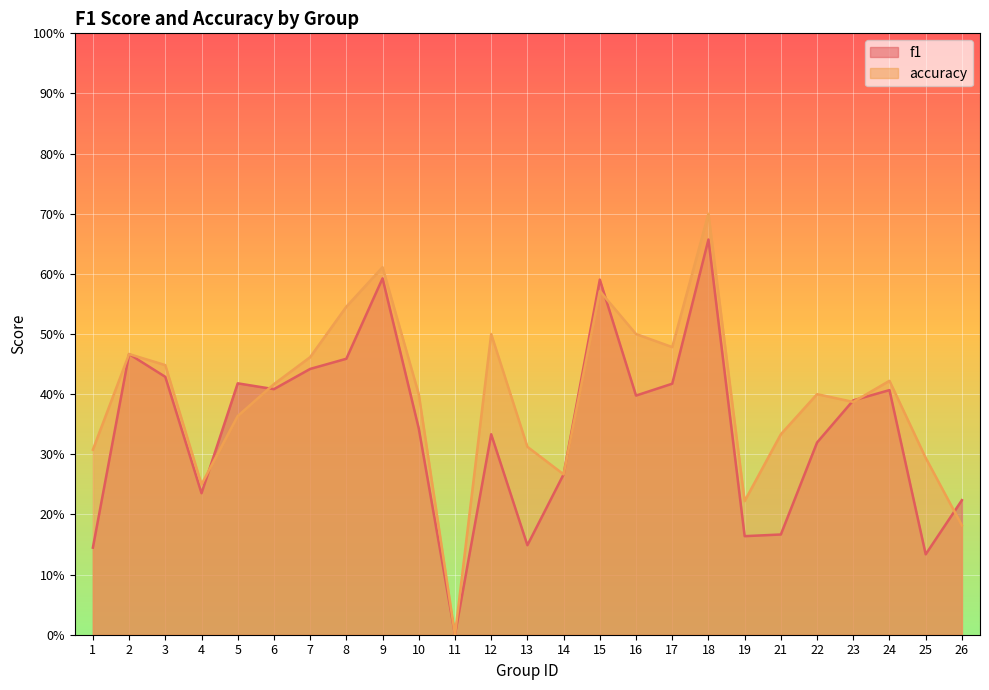

How many series are shown in this chart?

2